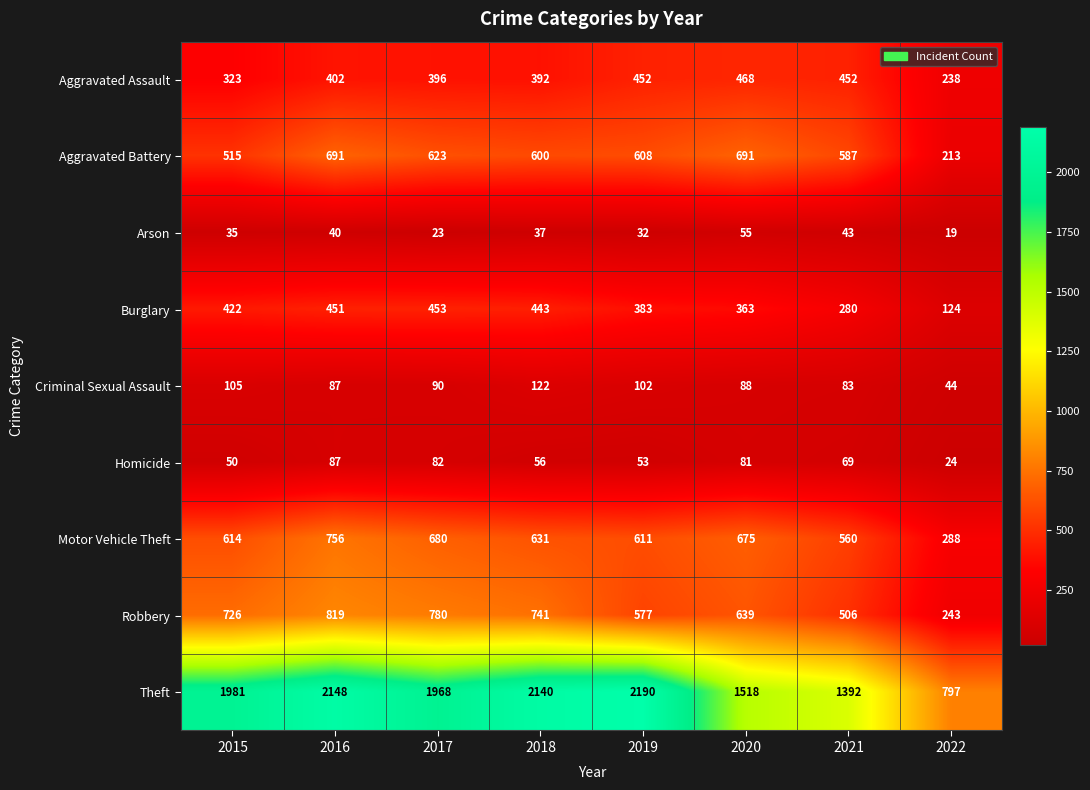

At which label does Homicide first exceed 69?

2016